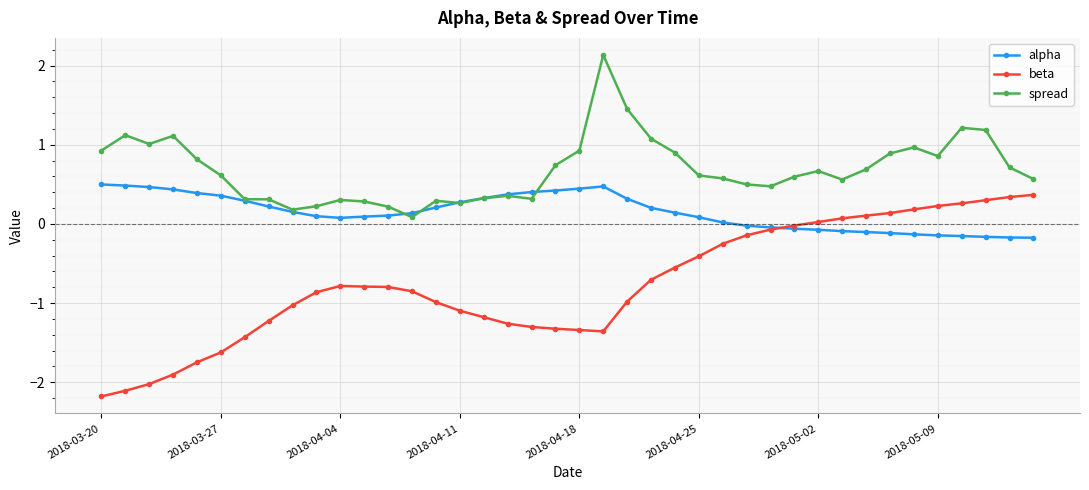

Does the chart display data point markers on the line(s)?

Yes